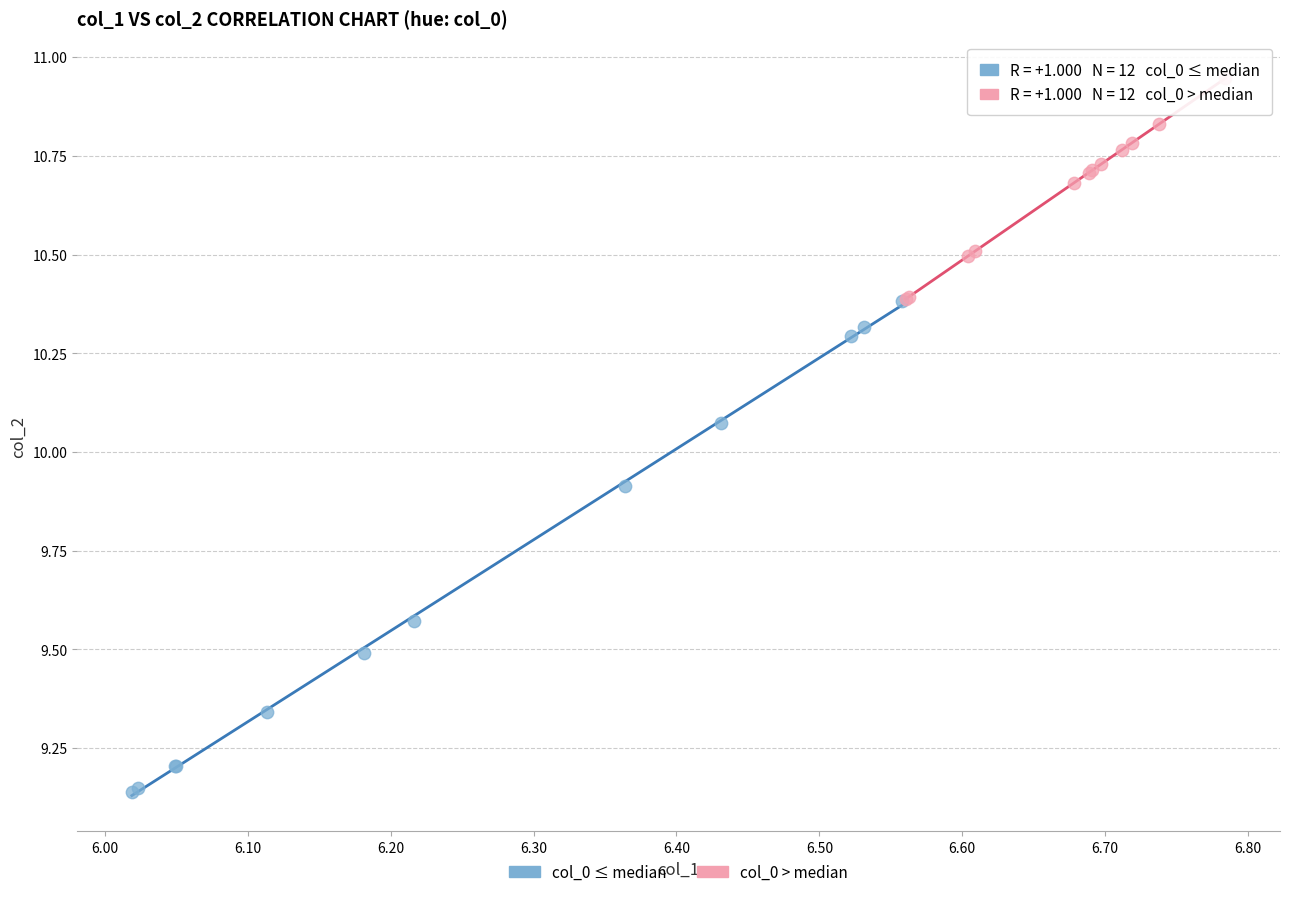

Which series contains the highest Y value?

col_0 > median